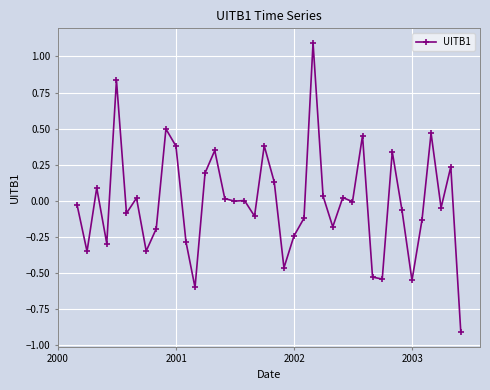

True or false: the data has more than 0 interior local peaks.

True